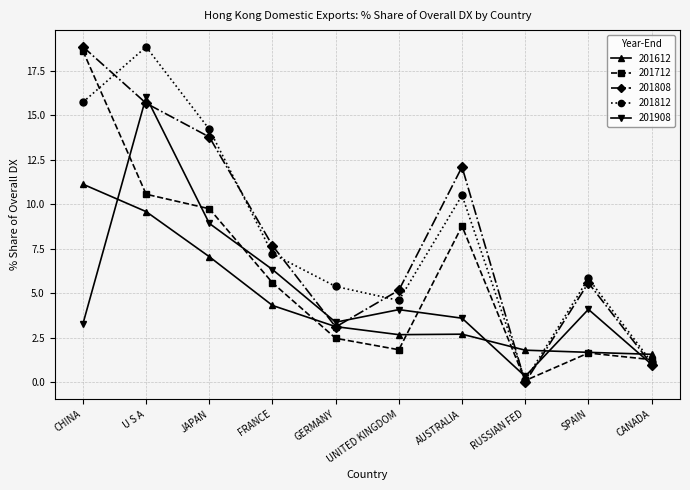

What is the total value across all series at AUSTRALIA?

37.7